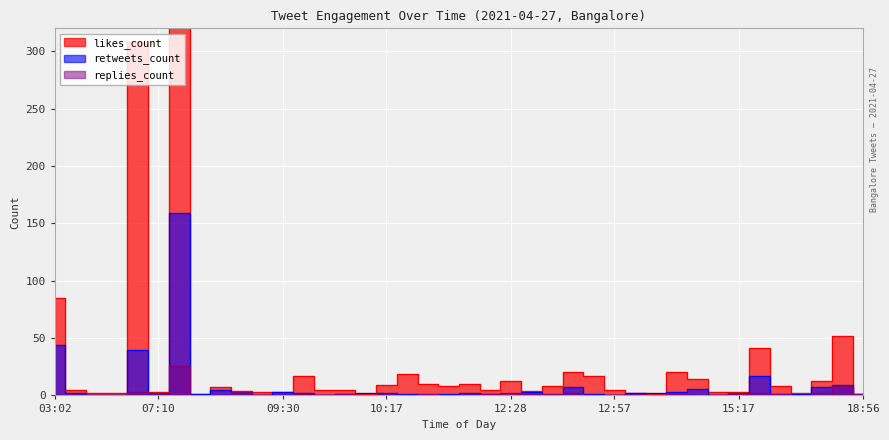

What is the label of the 18th point from the right?

12:28